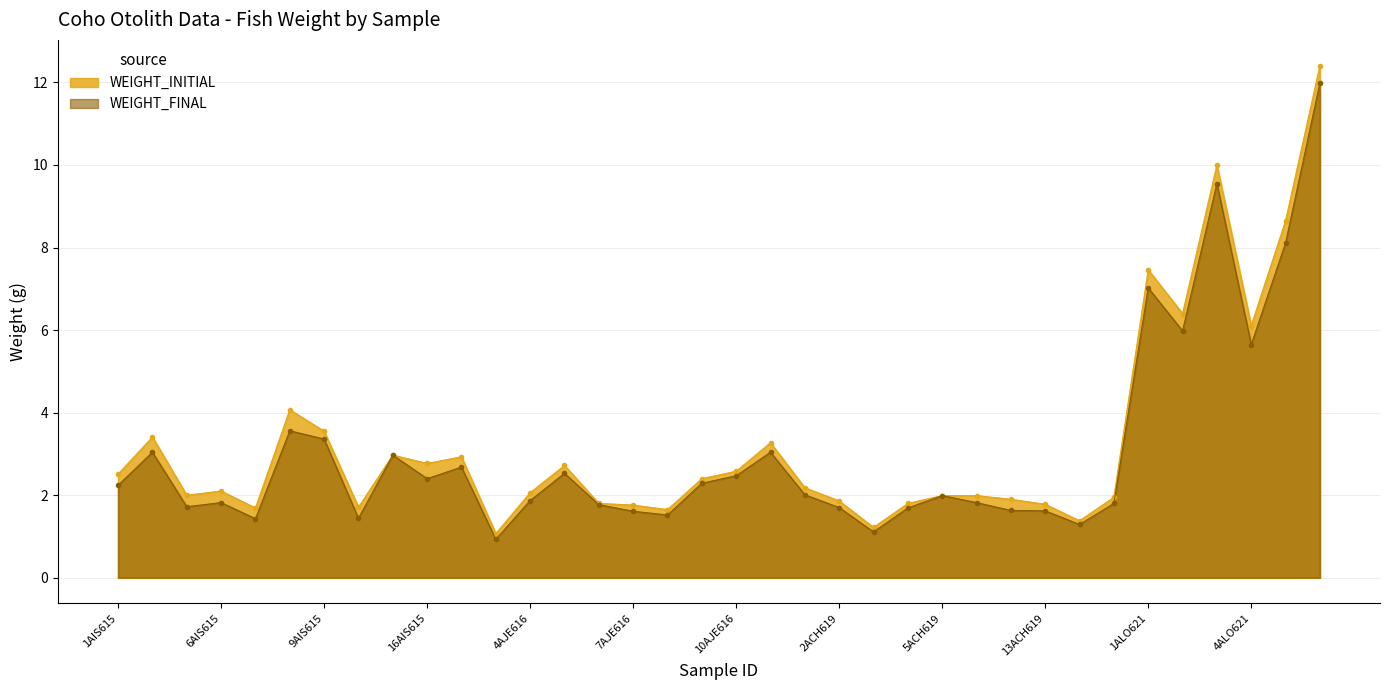

The value of WEIGHT_INITIAL at 7AJE616 is 1.0. True or false?

False